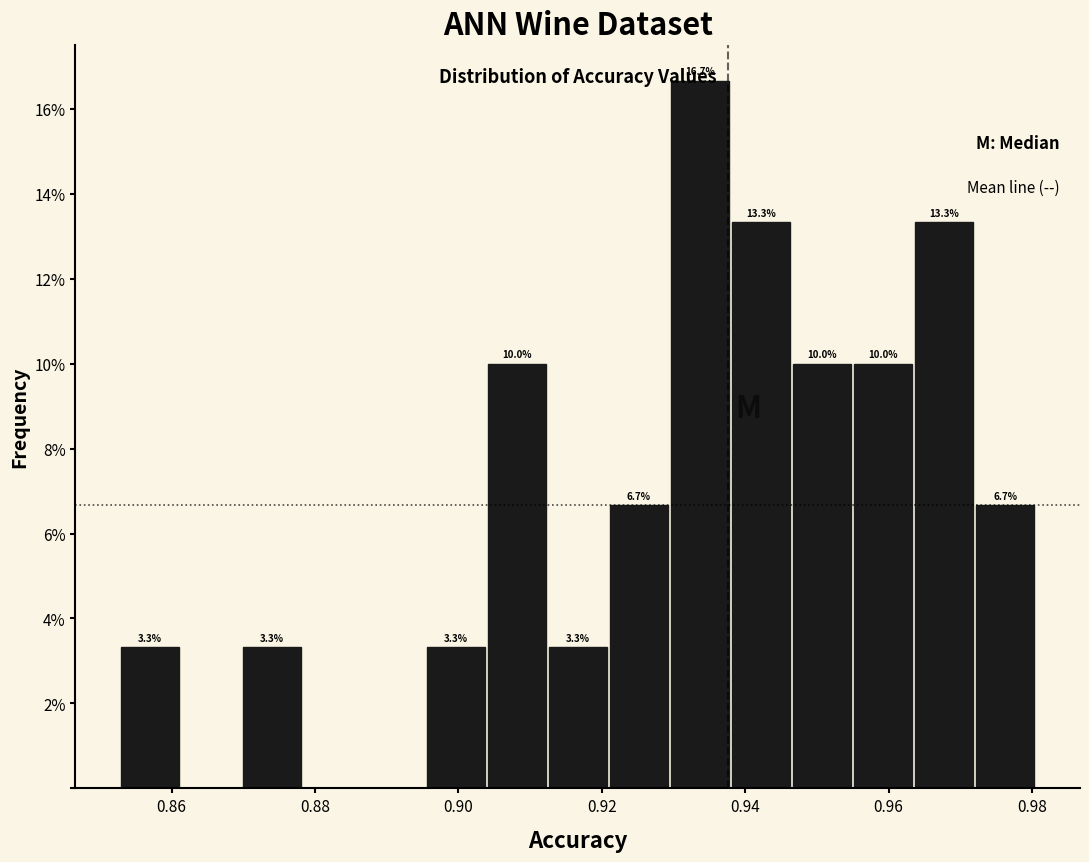

Over which range of the x-axis is the bar tallest?

0.930 to 0.938